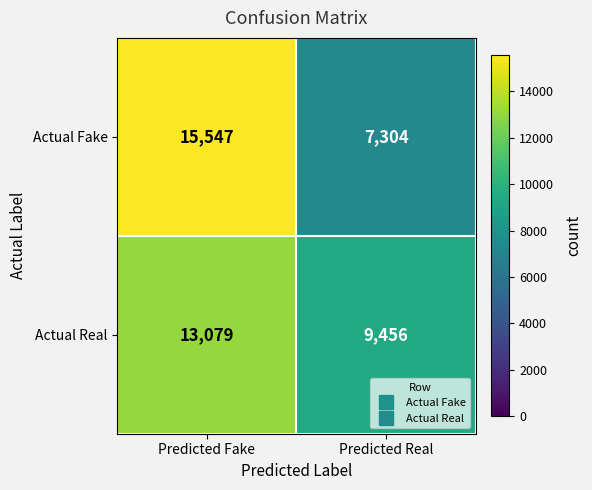

Which series has the widest spread of values?

Actual Fake